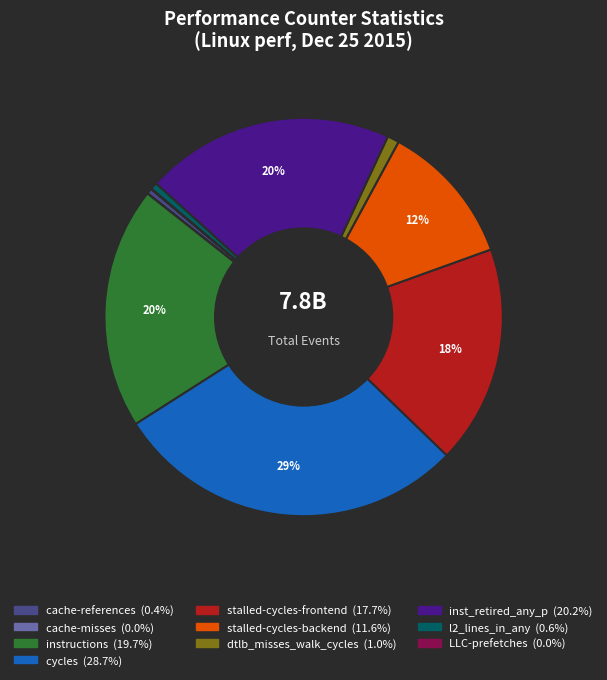

Is the sum of cache-references and stalled-cycles-frontend greater than half?

No